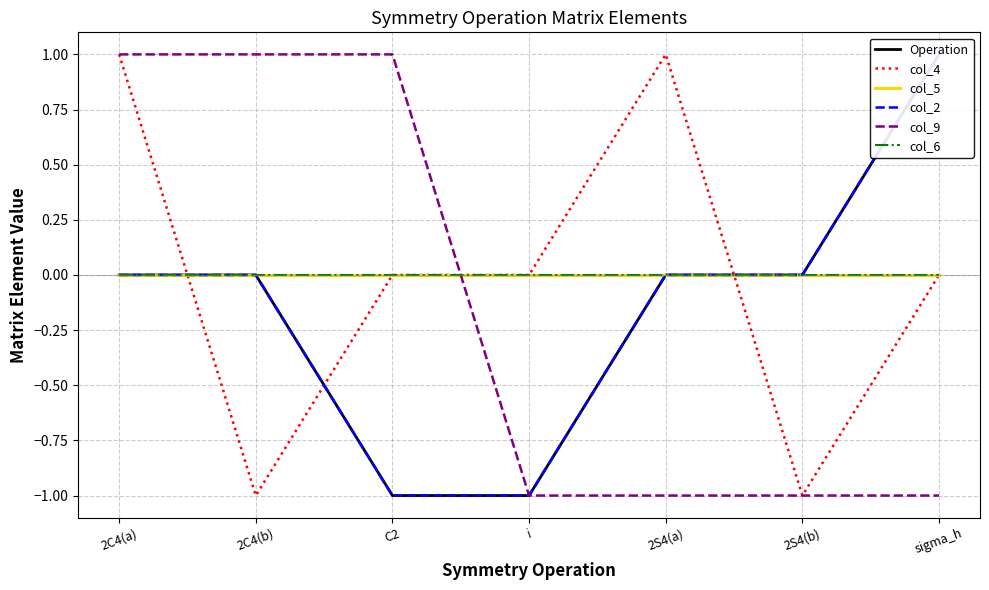

How many positive values does the col_9 series have?

3